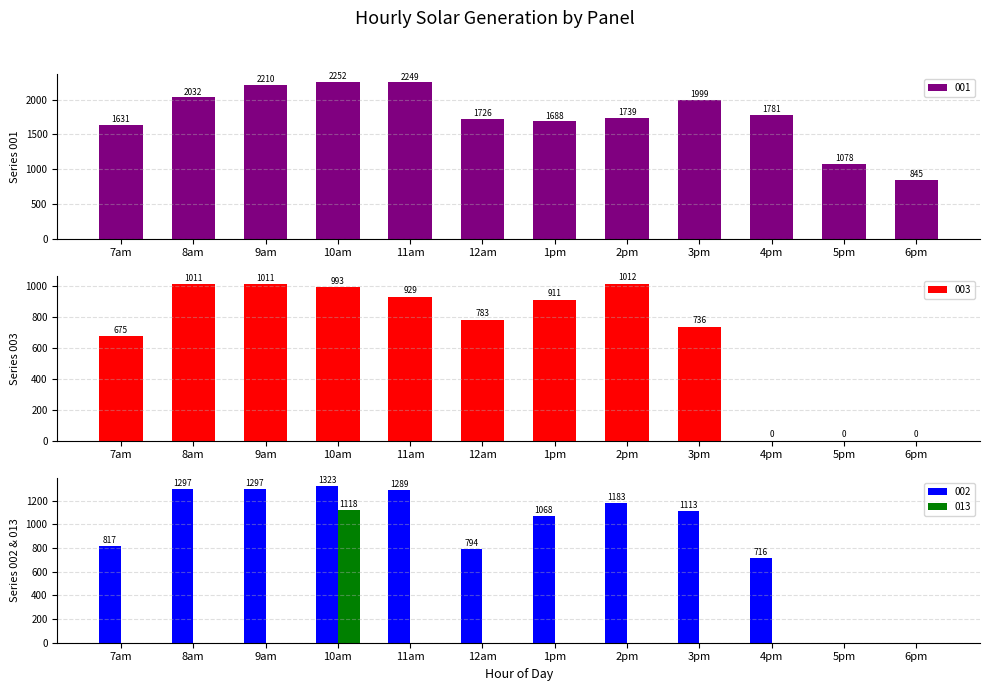

Reading right to left, list all the values displayed in this chart.

001: 6pm=844.8	5pm=1077.6	4pm=1780.8	3pm=1998.8	2pm=1739.0	1pm=1687.7	12am=1725.5	11am=2248.9	10am=2252.5	9am=2209.9	8am=2031.6	7am=1631.2
003: 6pm=0.0	5pm=0.0	4pm=0.0	3pm=735.9	2pm=1012.1	1pm=910.9	12am=782.6	11am=929.2	10am=992.6	9am=1010.5	8am=1010.5	7am=674.6
002: 6pm=0.0	5pm=0.0	4pm=715.5	3pm=1112.6	2pm=1182.9	1pm=1068.3	12am=794.0	11am=1289.2	10am=1323.0	9am=1296.8	8am=1296.8	7am=816.9
013: 6pm=0.0	5pm=0.0	4pm=0.0	3pm=0.0	2pm=0.0	1pm=0.0	12am=0.0	11am=0.0	10am=1117.9	9am=0.0	8am=0.0	7am=0.0